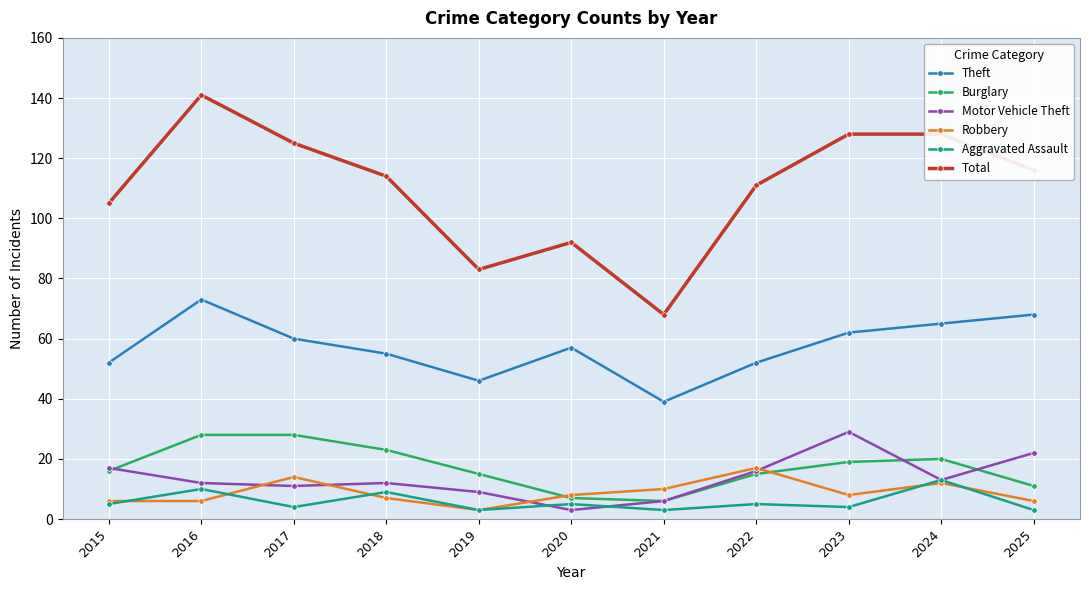

True or false: Theft has more than 0 interior local peaks.

True